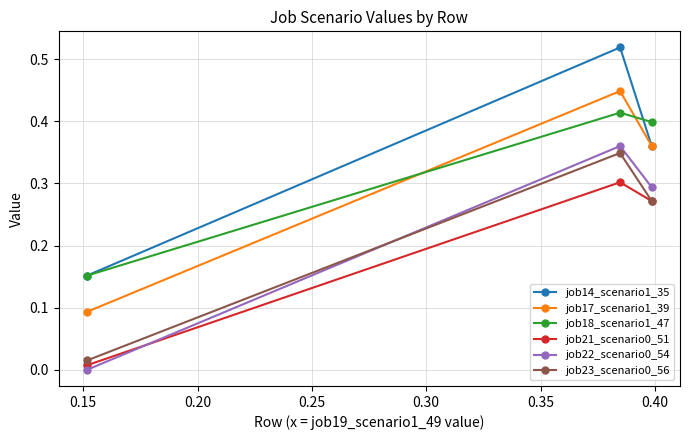

Which series has the largest range (max minus min)?

job14_scenario1_35